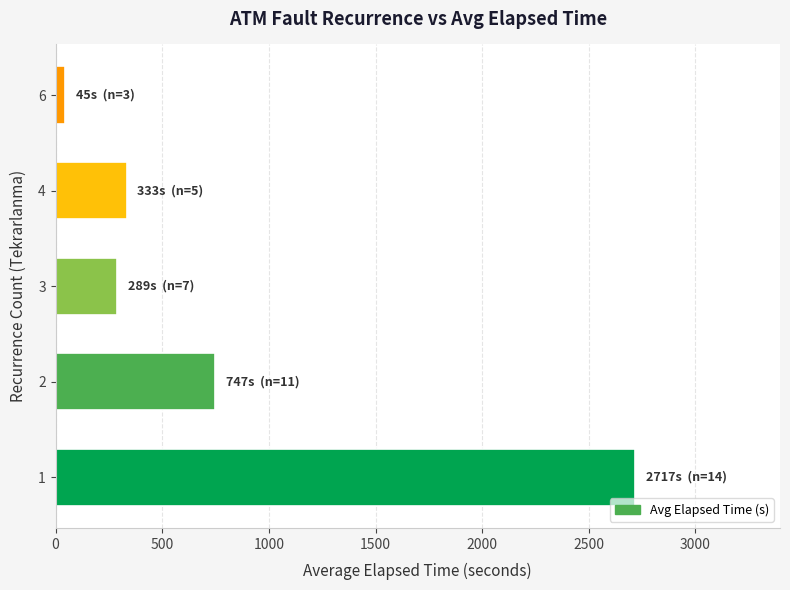

The value at 1 is 2717.1. True or false?

True